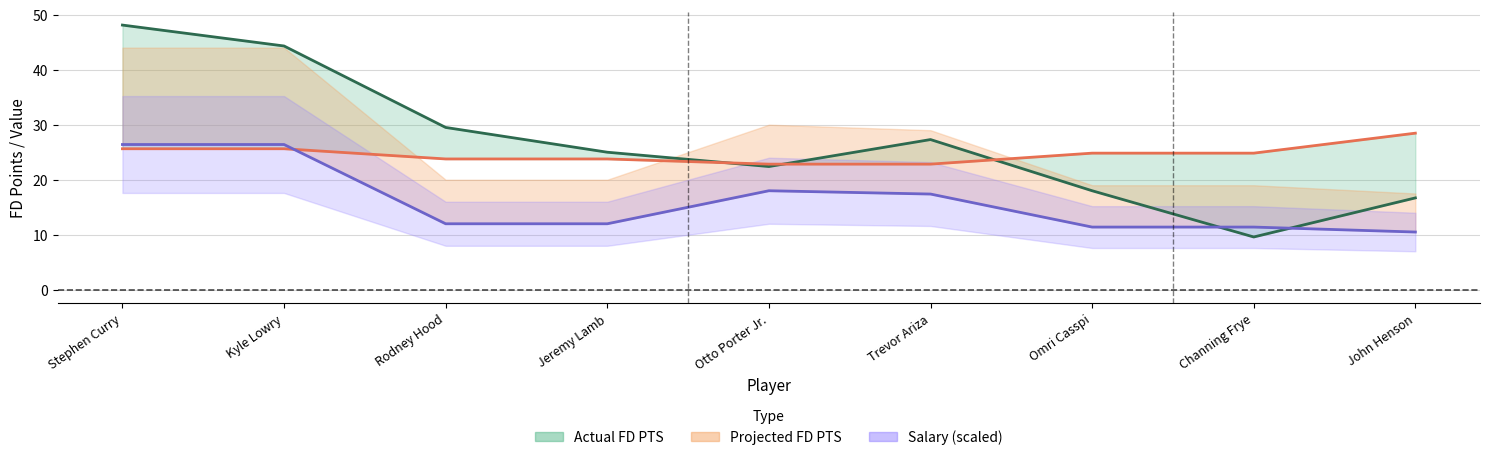

The Projected FD PTS series shows 35.1 at Kyle Lowry. True or false?

False